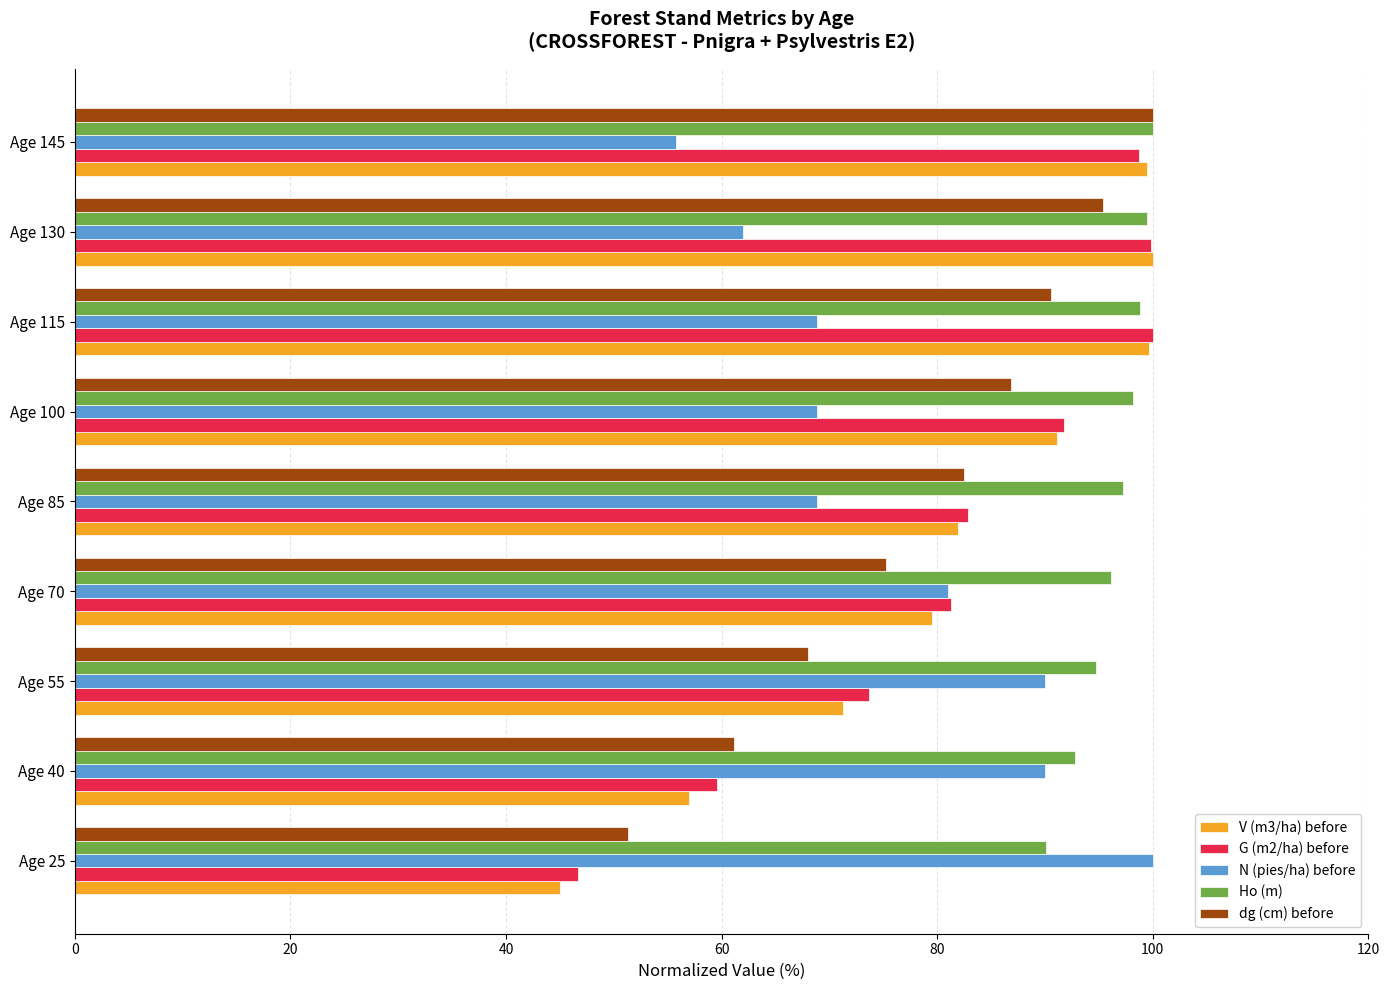

What is the difference between the highest and lowest values at Age 130?

38.0